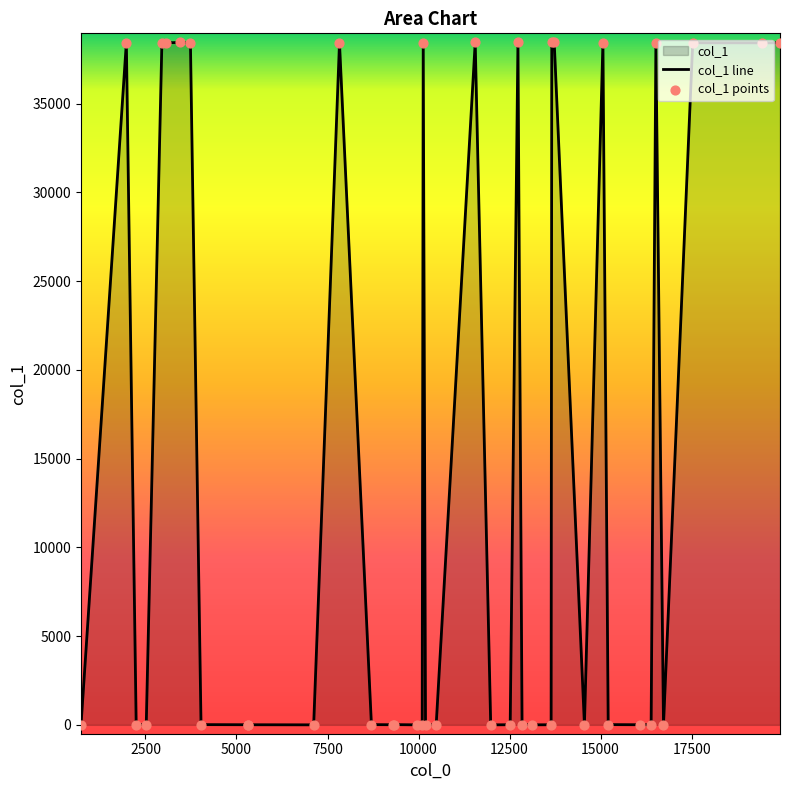

What is the change in value from 13105 to 730?

+6